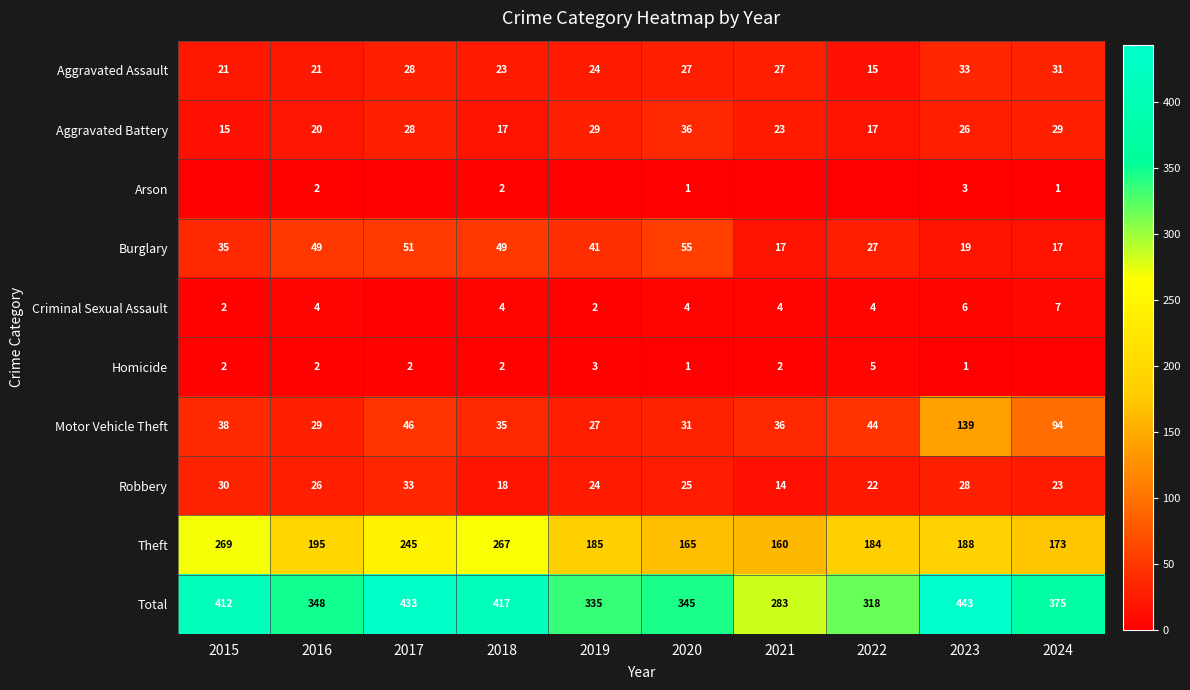

List the labels in order of Theft value, largest first.

2015, 2018, 2017, 2016, 2023, 2019, 2022, 2024, 2020, 2021